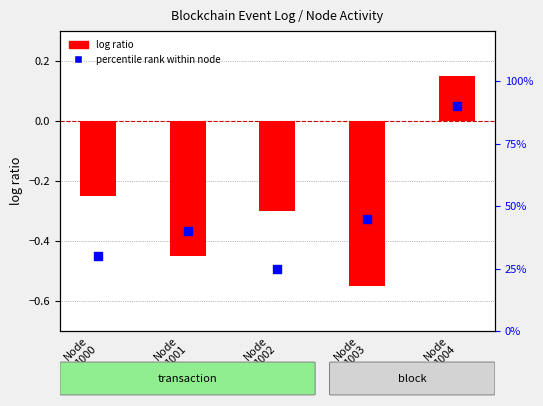

Is the value of percentile rank within node at Node
1000 greater than the value of log ratio at Node
1004?

Yes